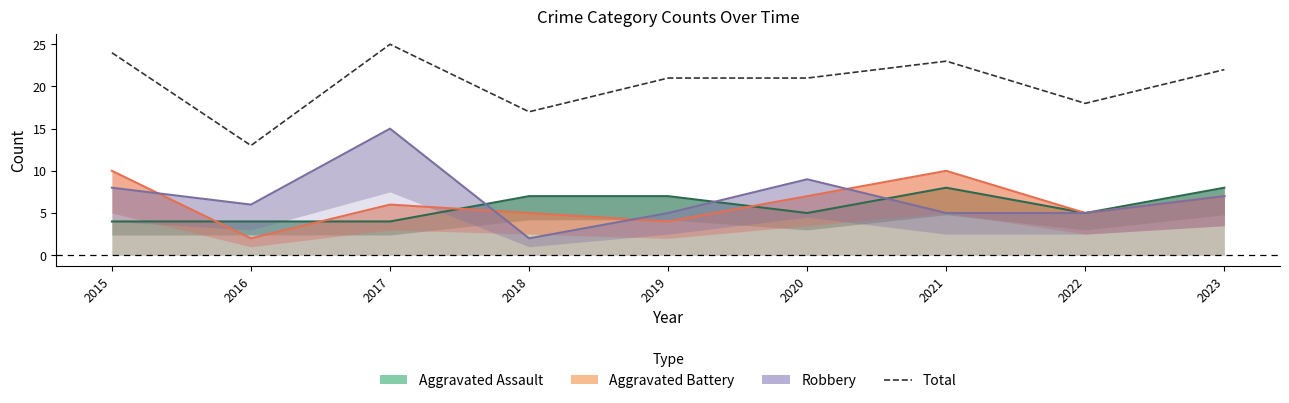

What is the difference between the maximum and minimum values?

12